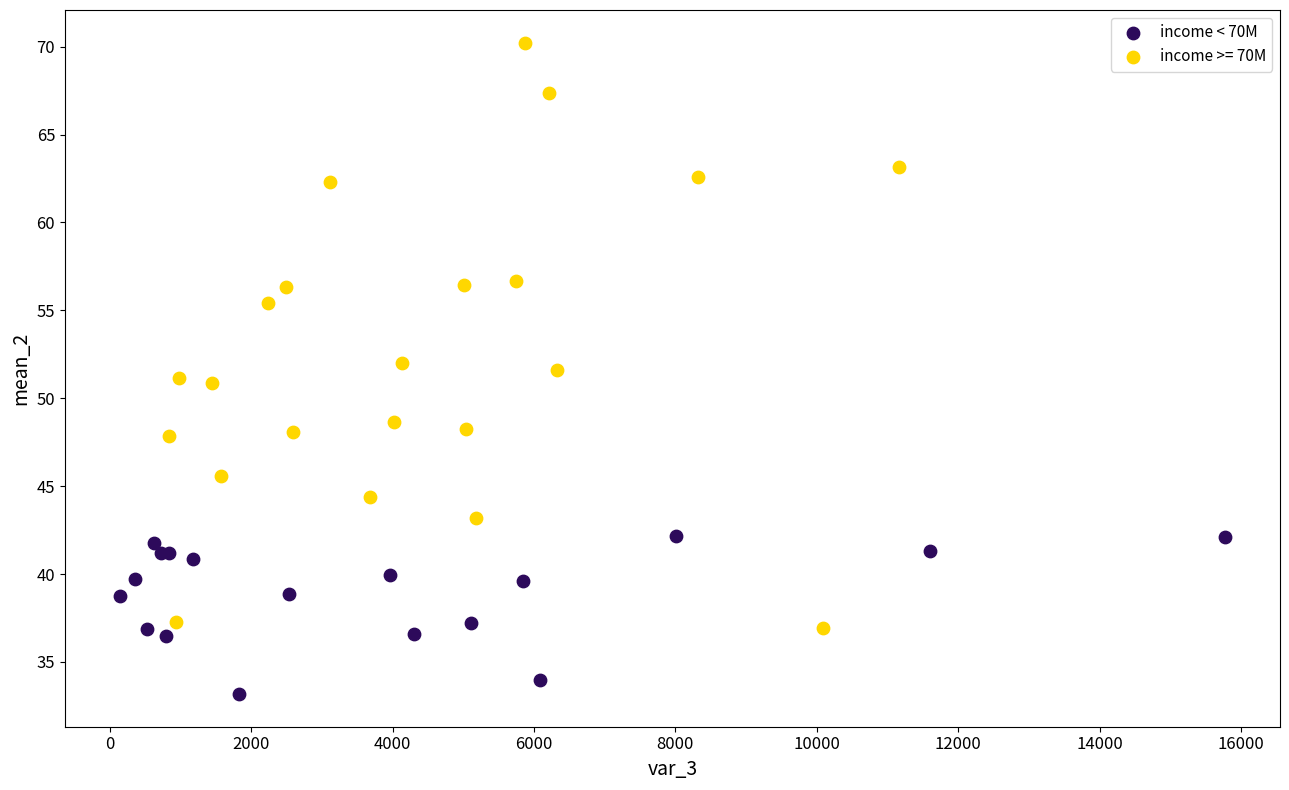

Which series contains the lowest Y value?

income < 70M